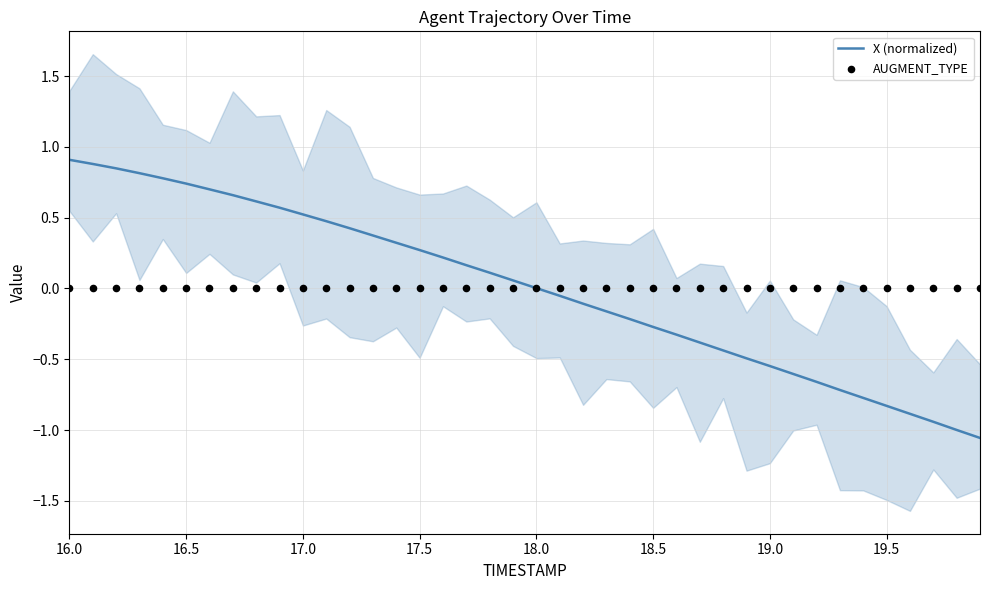

What is the maximum value for X (normalized)?

0.9